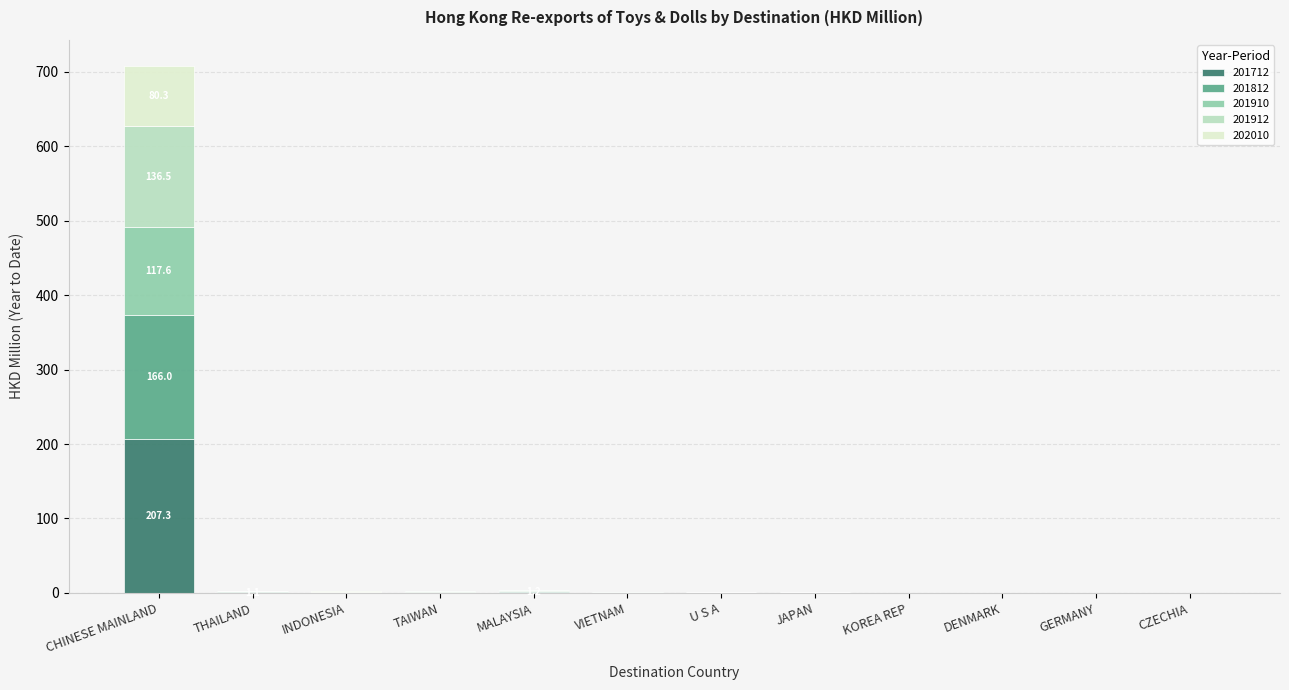

Which category has the highest value in the 201712 series?

CHINESE MAINLAND